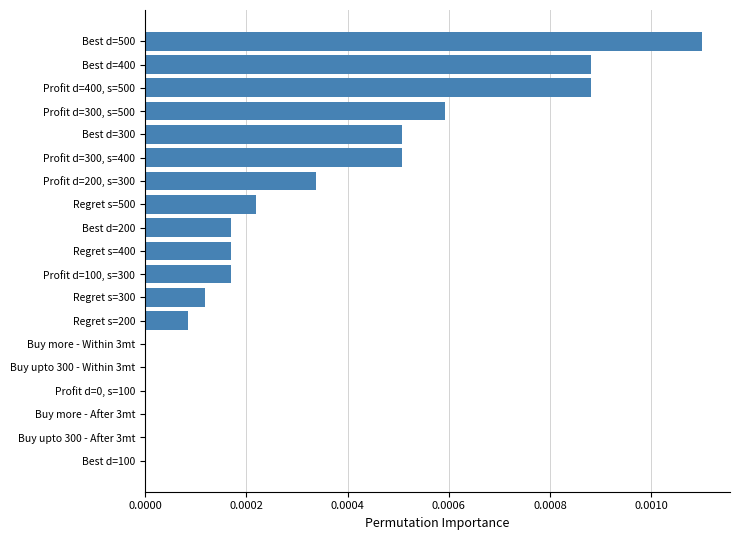

Is it true that the value at Buy upto 300 - After 3mt is 0.0?

True